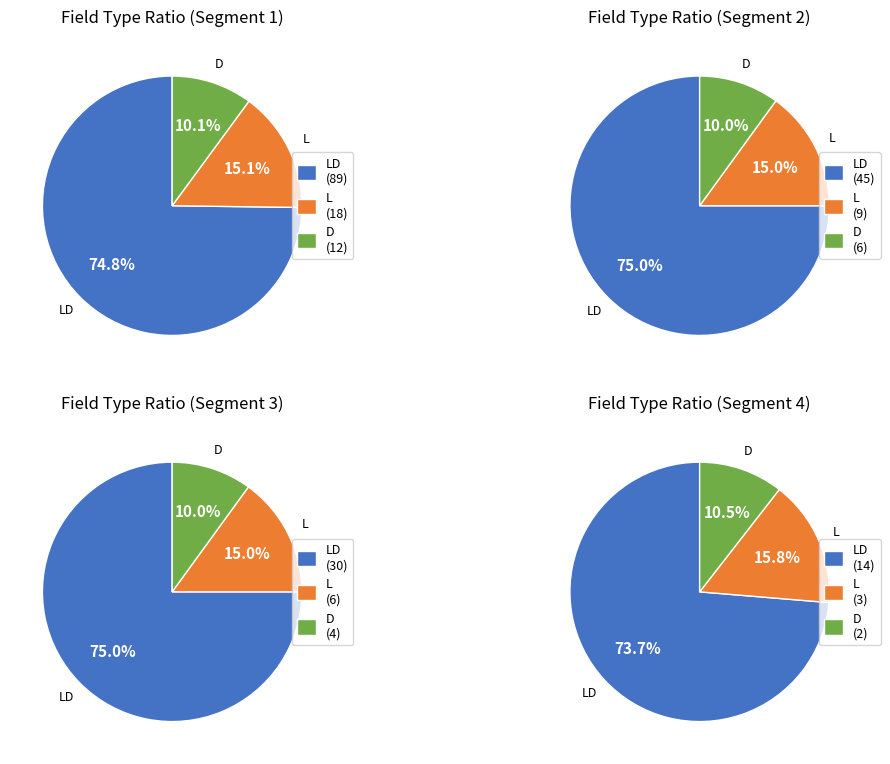

Is there any slice that represents more than half of the pie?

Yes